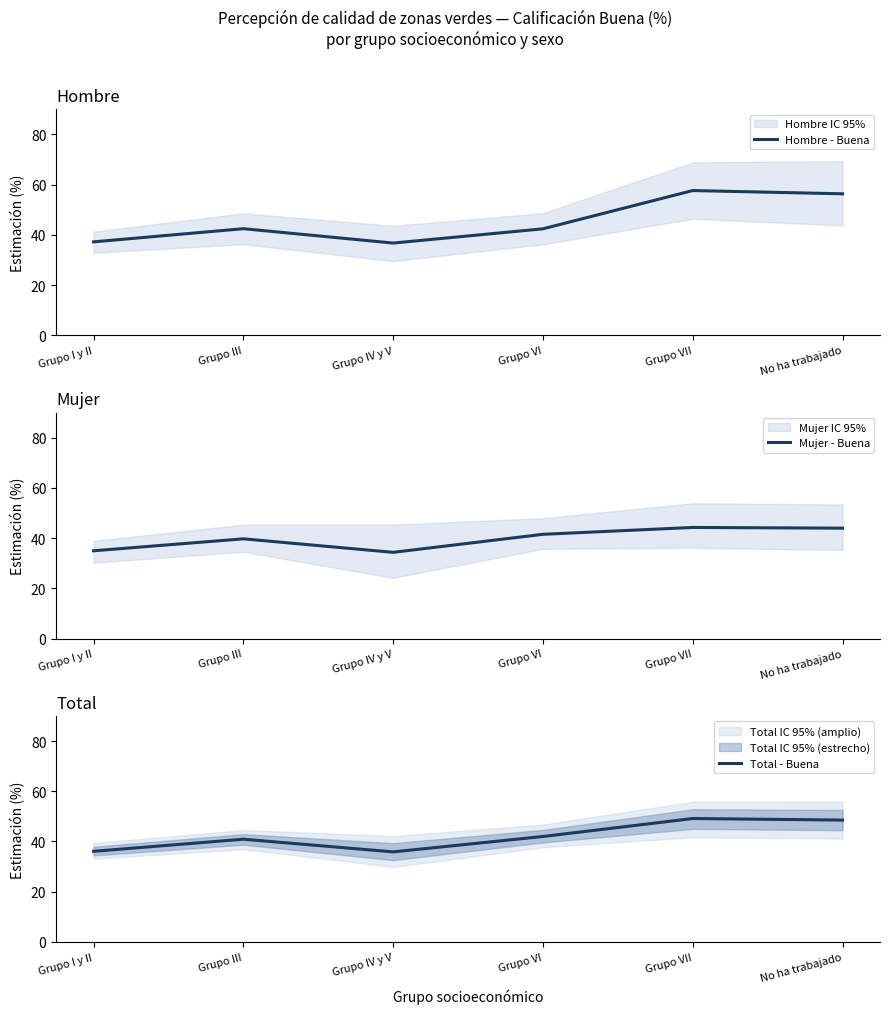

At which category does Hombre - Buena reach its first local valley?

Grupo IV y V